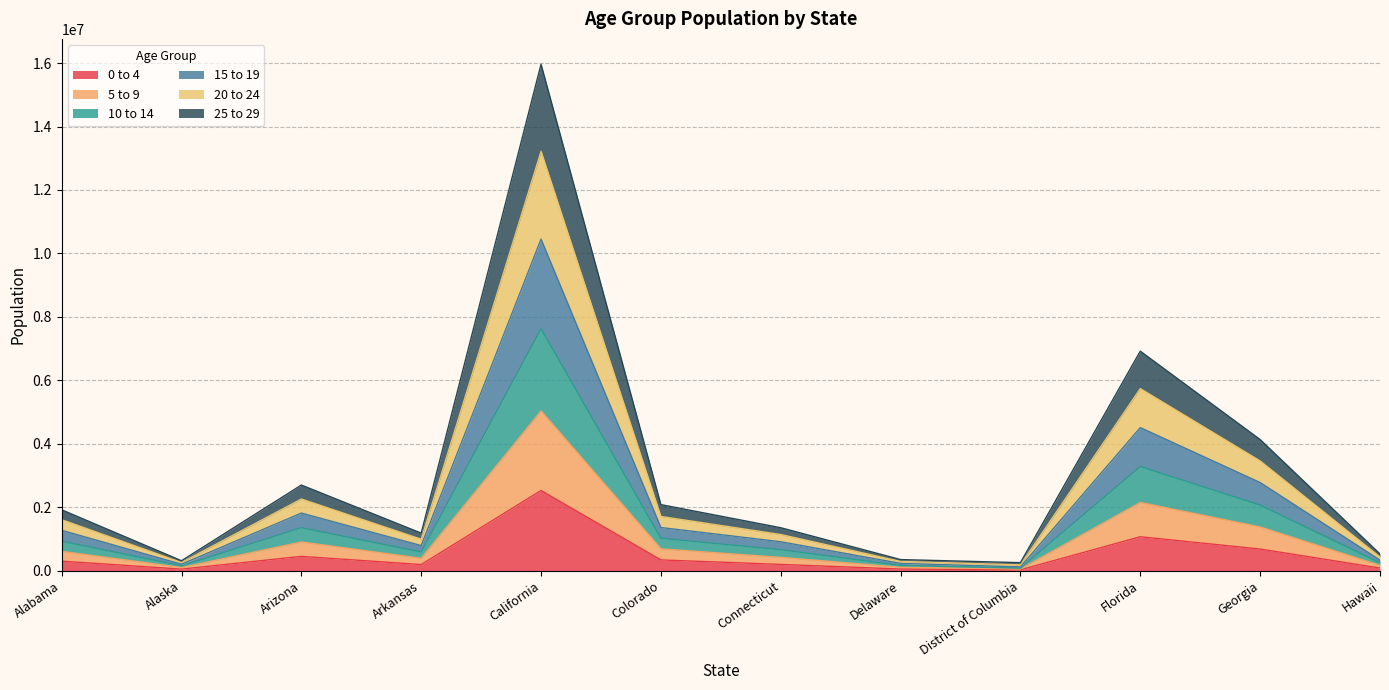

Which category has the lowest value across all series?

District of Columbia